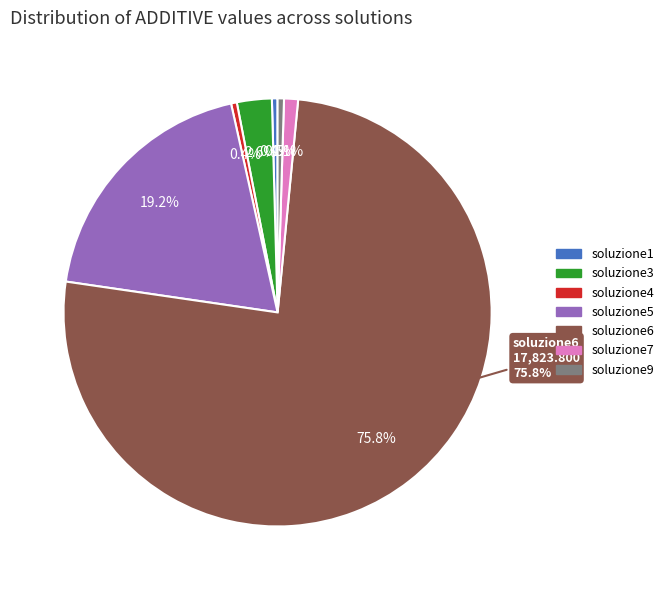

Which category has the biggest portion of the pie?

soluzione6